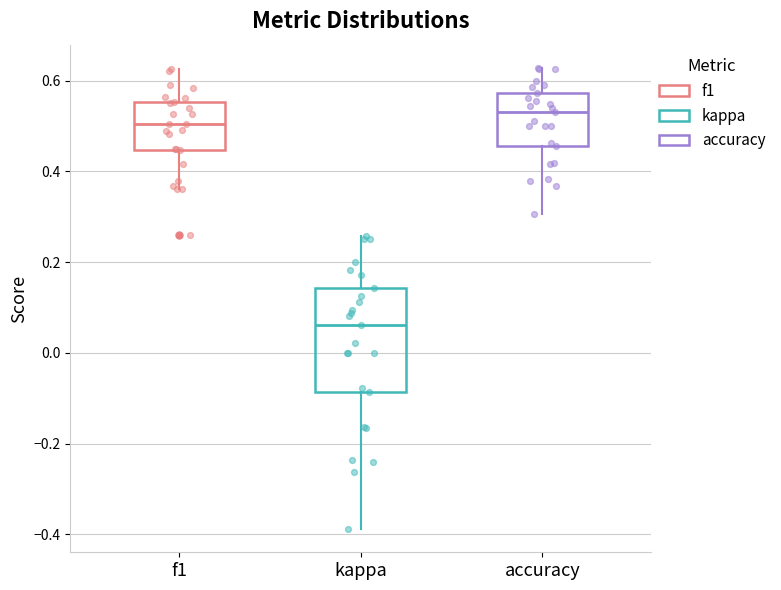

Comparing the boxes themselves (not the whiskers), which one is the tallest?

kappa